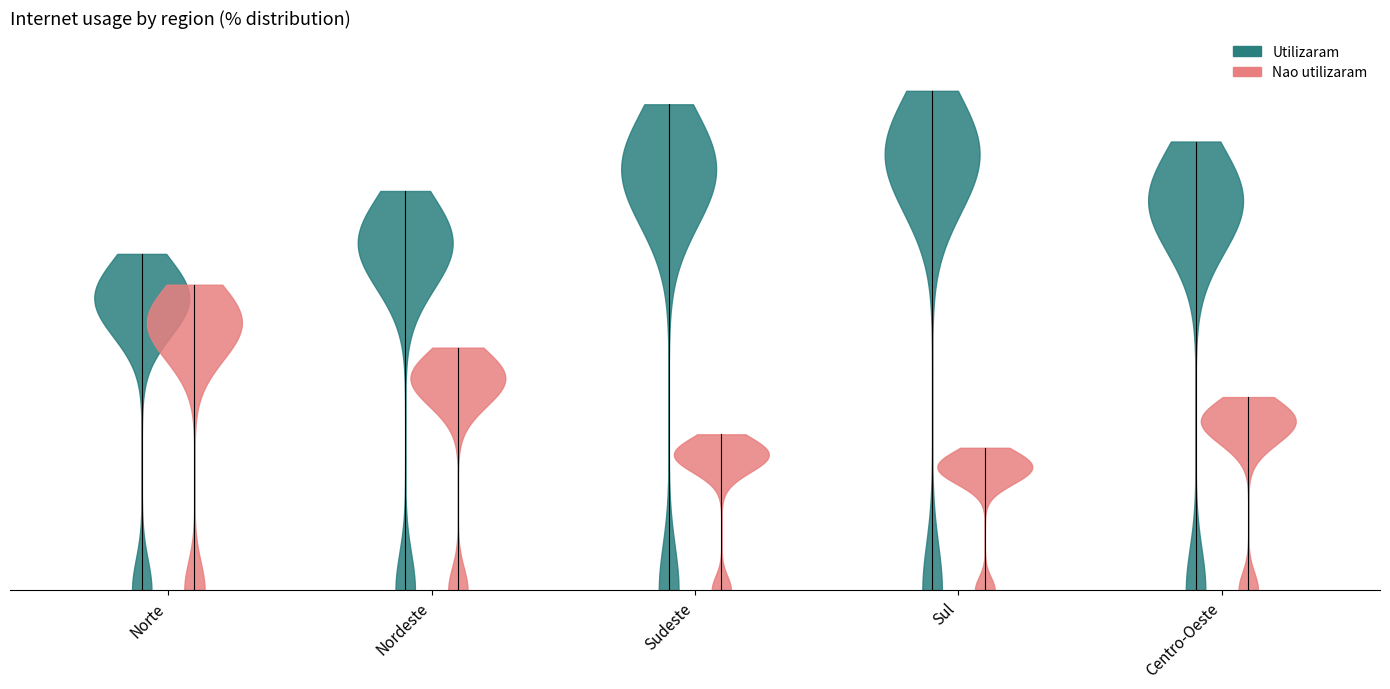

What is the label of the 5th point from the right?

Norte